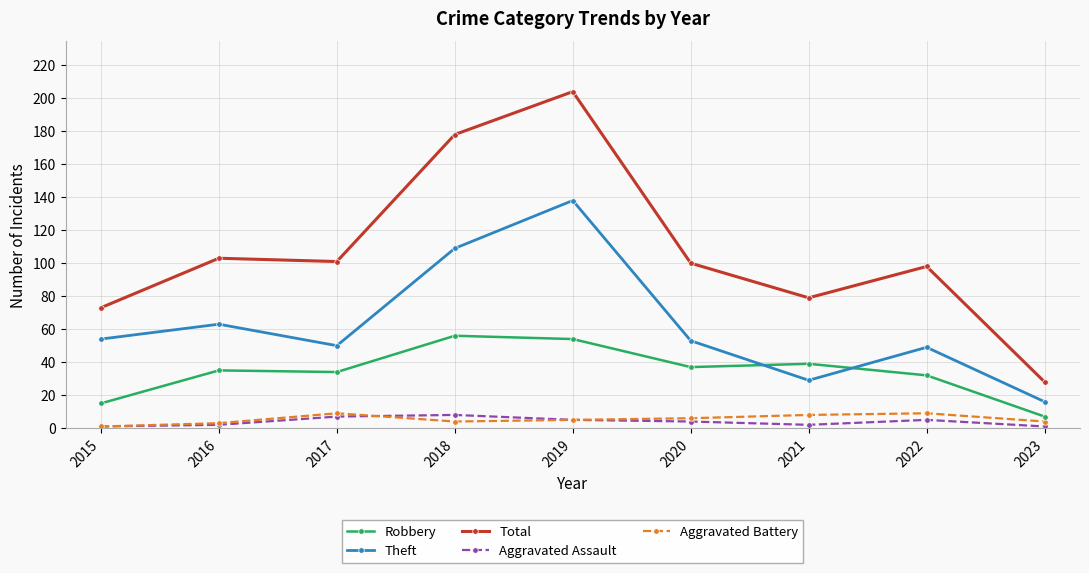

Where is the first local maximum for Aggravated Battery?

2017